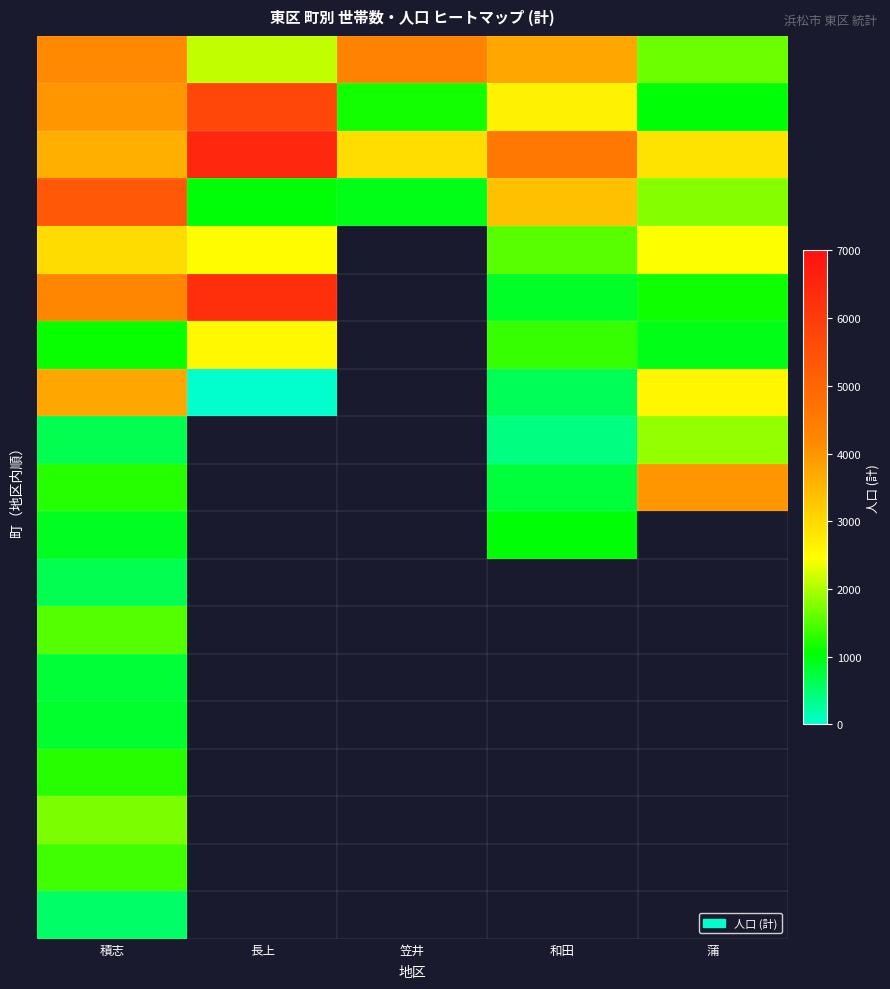

How many series are shown in this chart?

19